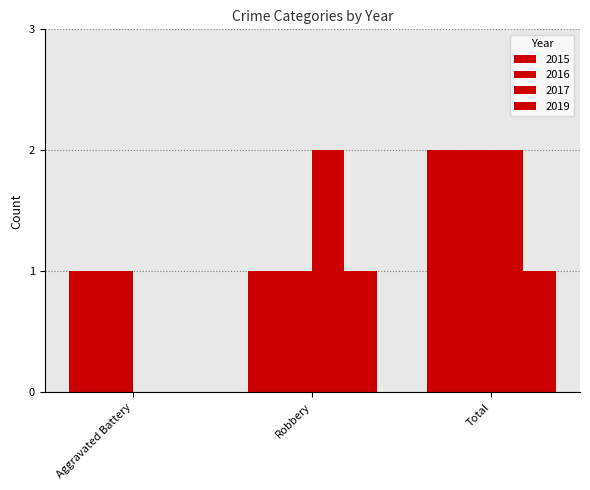

Which series has the widest spread of values?

2015